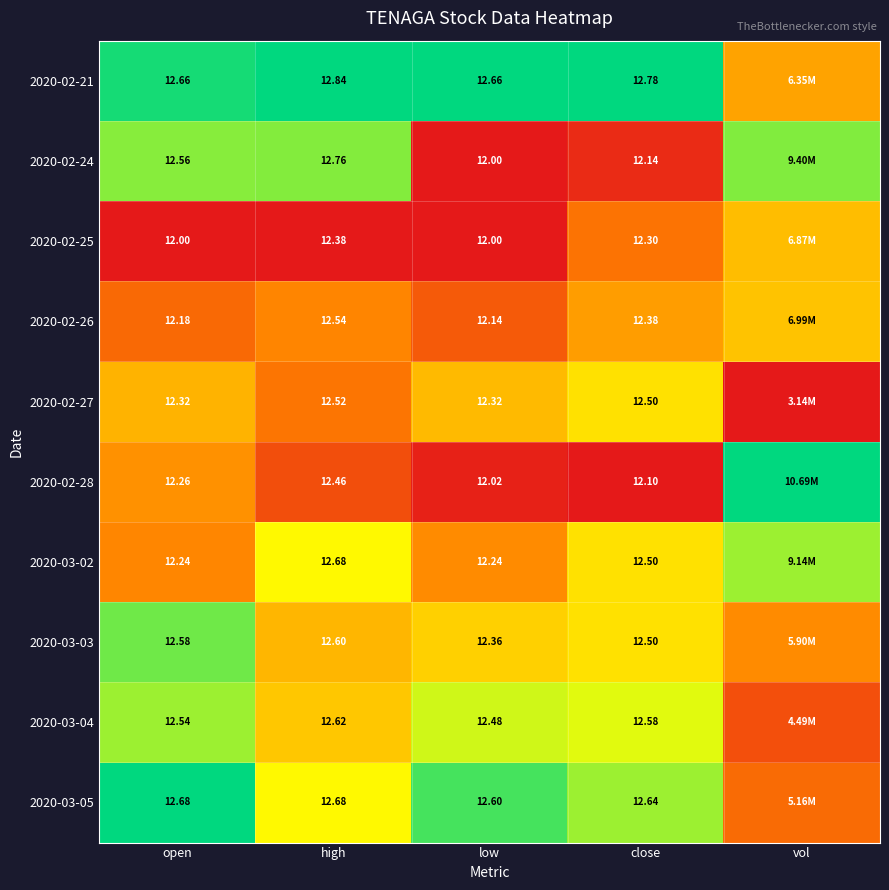

Is the value of 2020-02-27 at close greater than the value of 2020-02-28 at close?

Yes